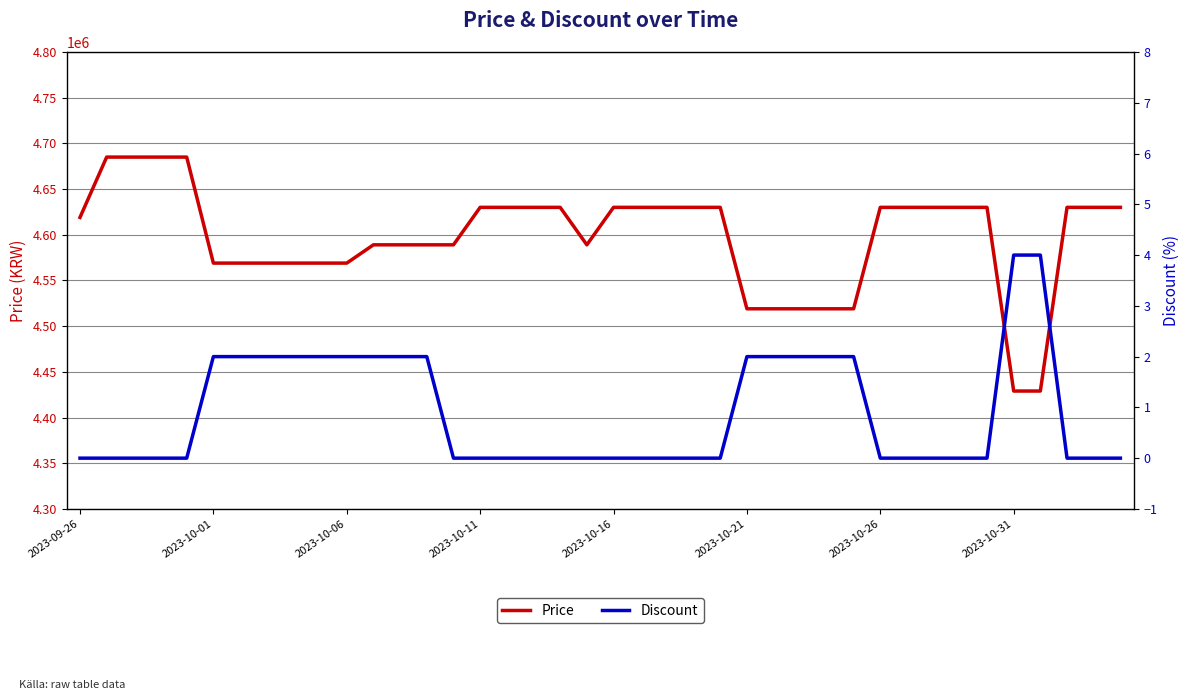

How many values in the Discount series exceed 0?

16